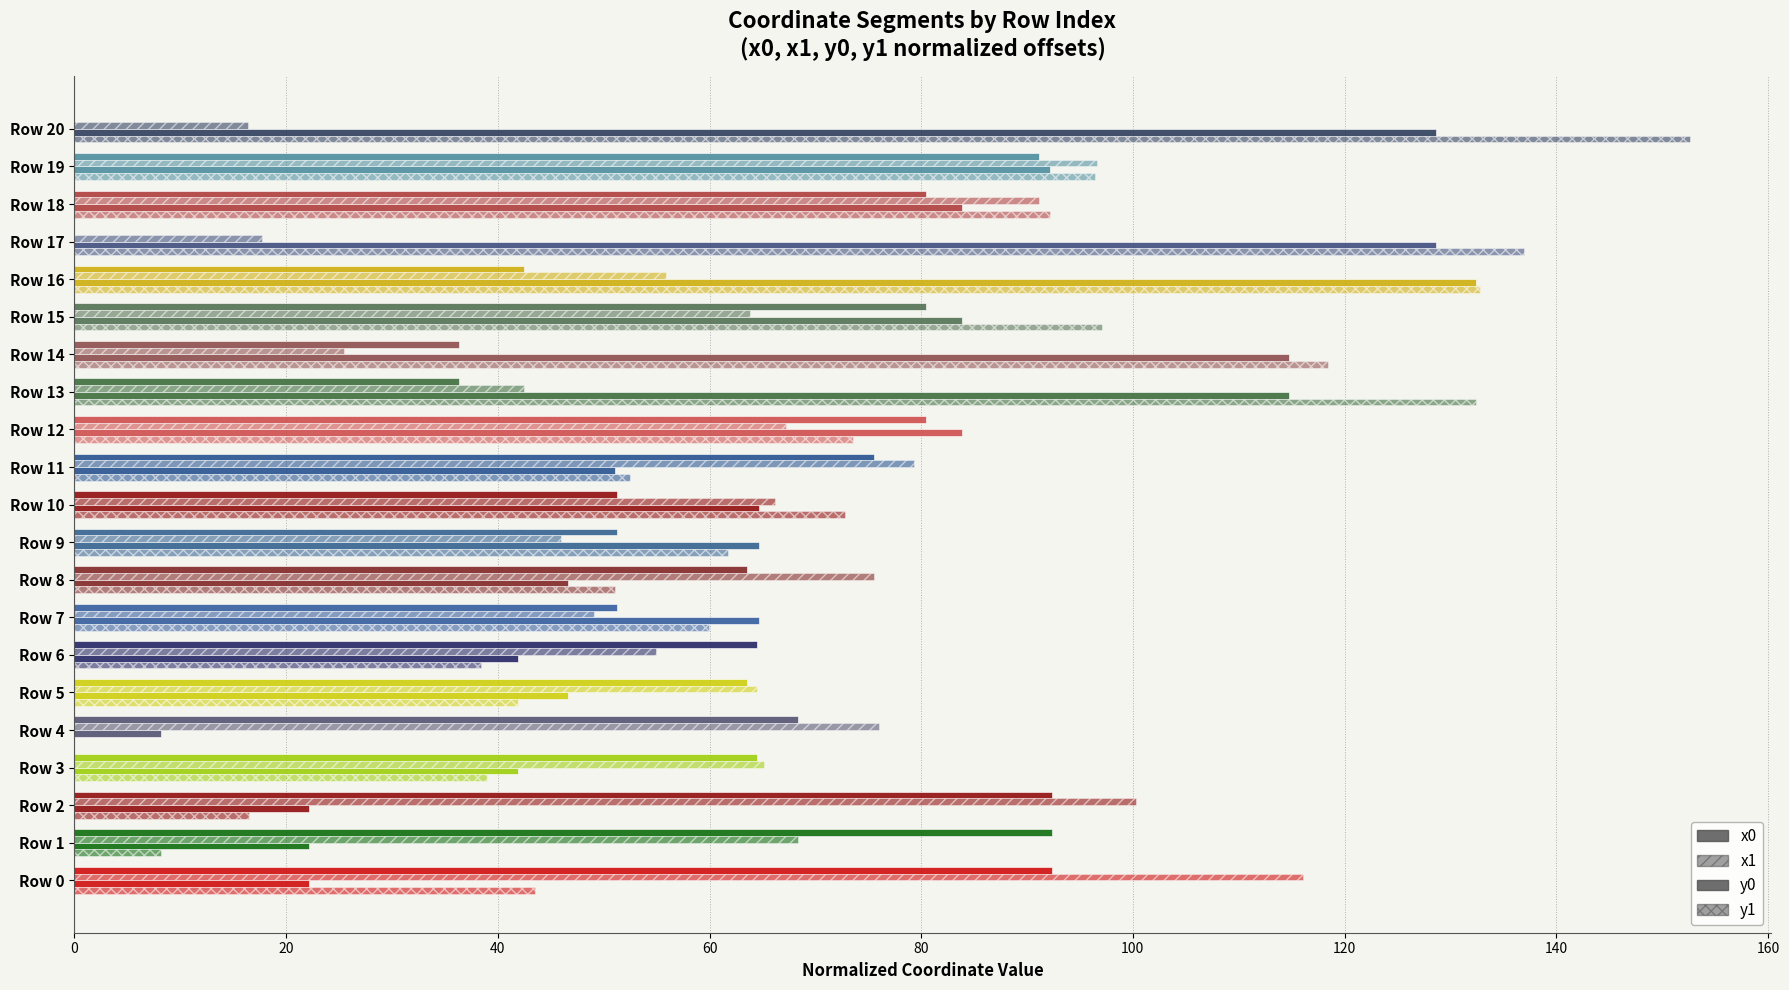

List the series in order of their peak value, lowest first.

x0, x1, y0, y1